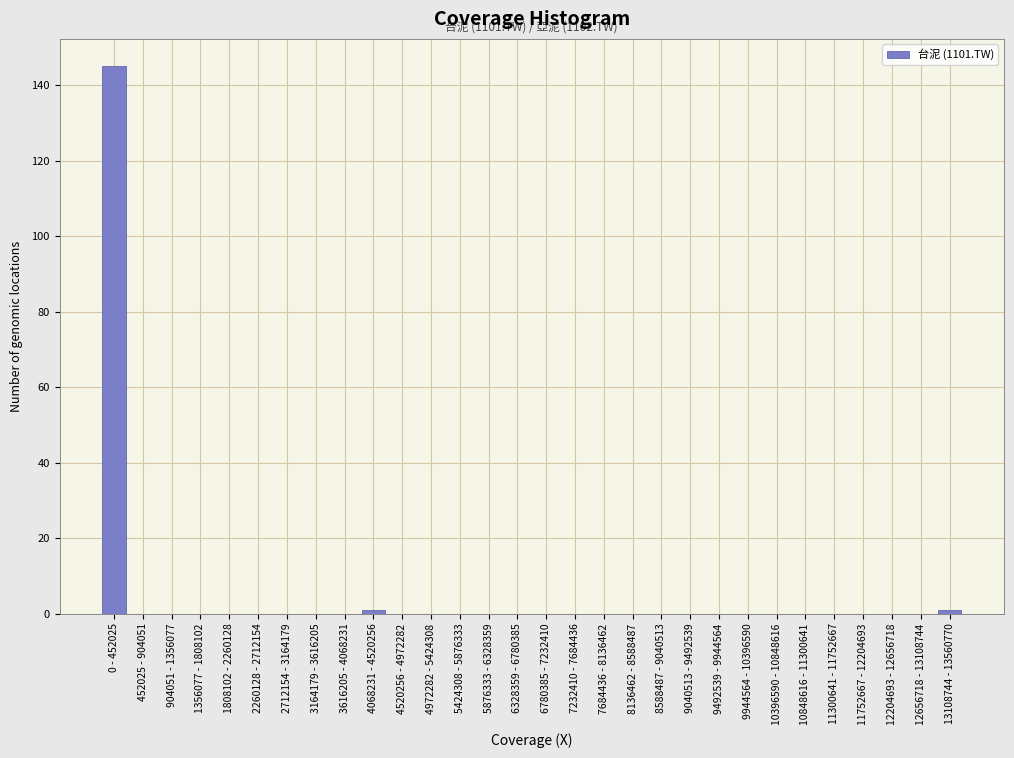

Reading left to right, list all the values displayed in this chart.

0 - 452025=145	452025 - 904051=0	904051 - 1356077=0	1356077 - 1808102=0	1808102 - 2260128=0	2260128 - 2712154=0	2712154 - 3164179=0	3164179 - 3616205=0	3616205 - 4068231=0	4068231 - 4520256=1	4520256 - 4972282=0	4972282 - 5424308=0	5424308 - 5876333=0	5876333 - 6328359=0	6328359 - 6780385=0	6780385 - 7232410=0	7232410 - 7684436=0	7684436 - 8136462=0	8136462 - 8588487=0	8588487 - 9040513=0	9040513 - 9492539=0	9492539 - 9944564=0	9944564 - 10396590=0	10396590 - 10848616=0	10848616 - 11300641=0	11300641 - 11752667=0	11752667 - 12204693=0	12204693 - 12656718=0	12656718 - 13108744=0	13108744 - 13560770=1